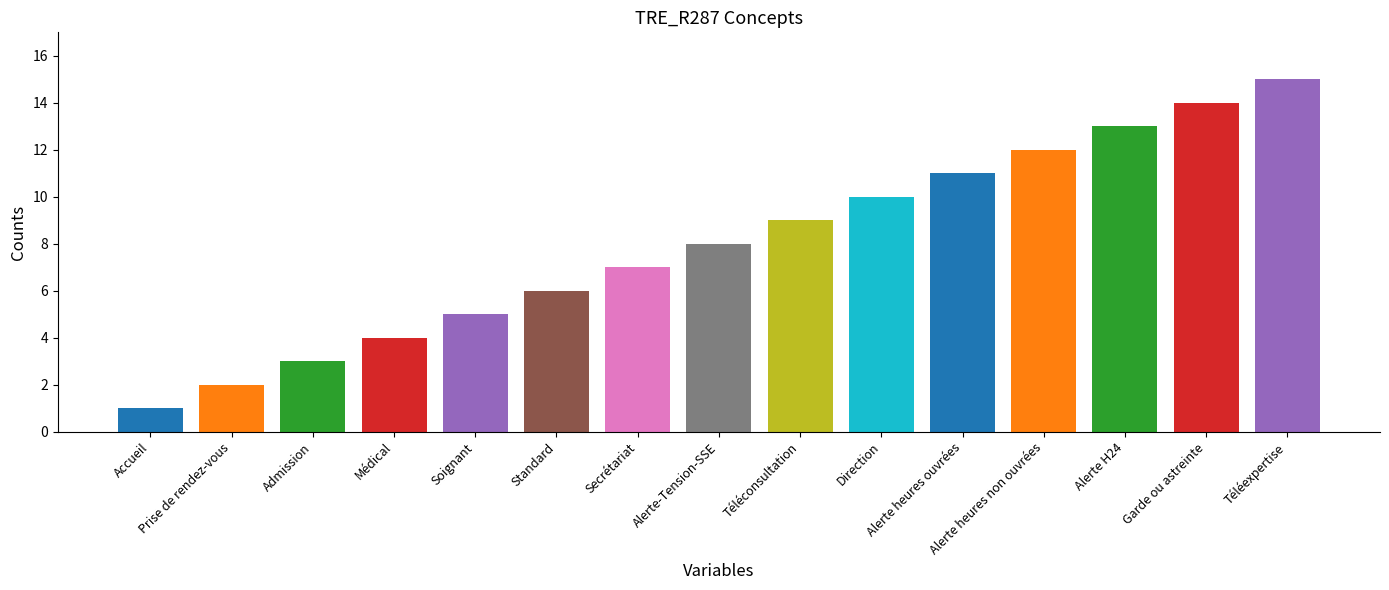

Which has a higher value, Garde ou astreinte or Téléexpertise?

Téléexpertise